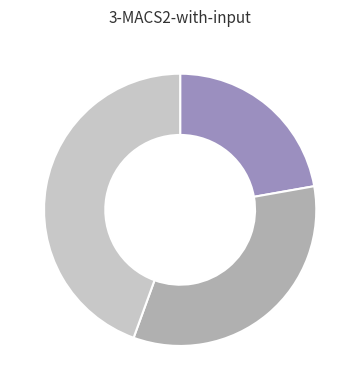

Is there a majority slice in this chart?

No